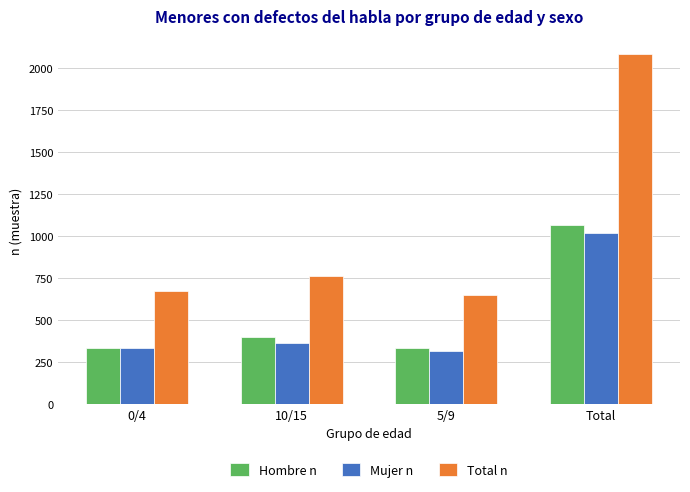

True or false: Hombre n has a value of 478 at 5/9.

False